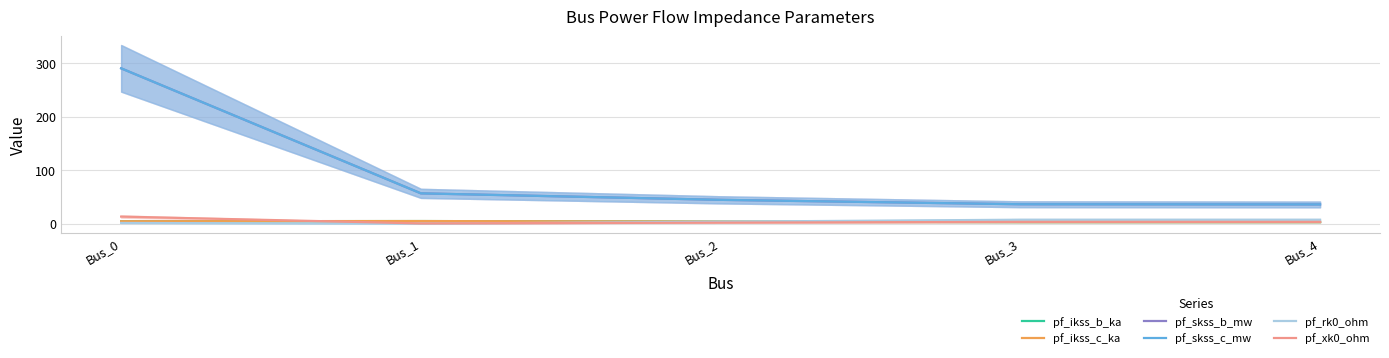

Which label corresponds to the largest value in the chart?

Bus_0